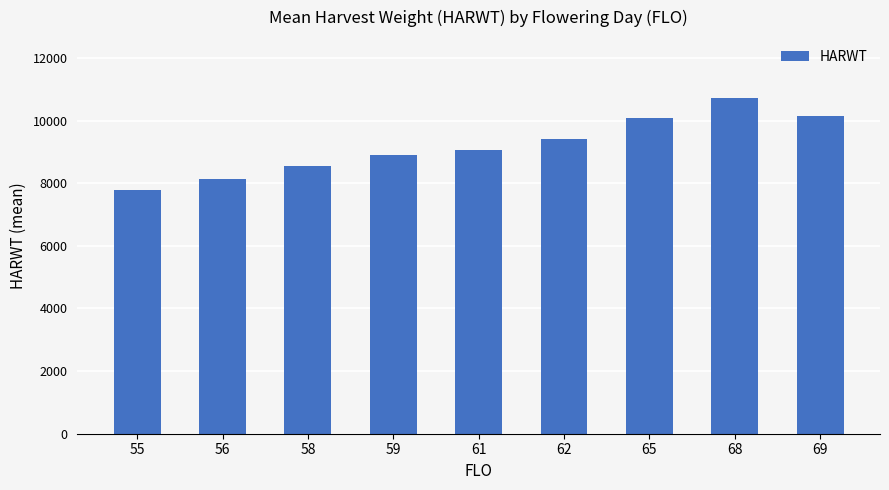

What is the ratio of the value at 68 to the value at 62?

1.1